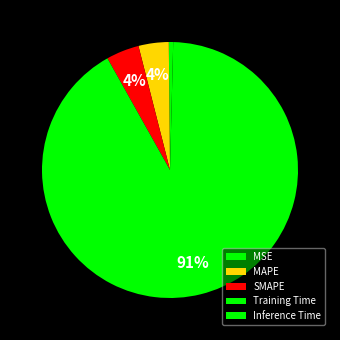

Does Training Time account for over 50% of the chart?

Yes